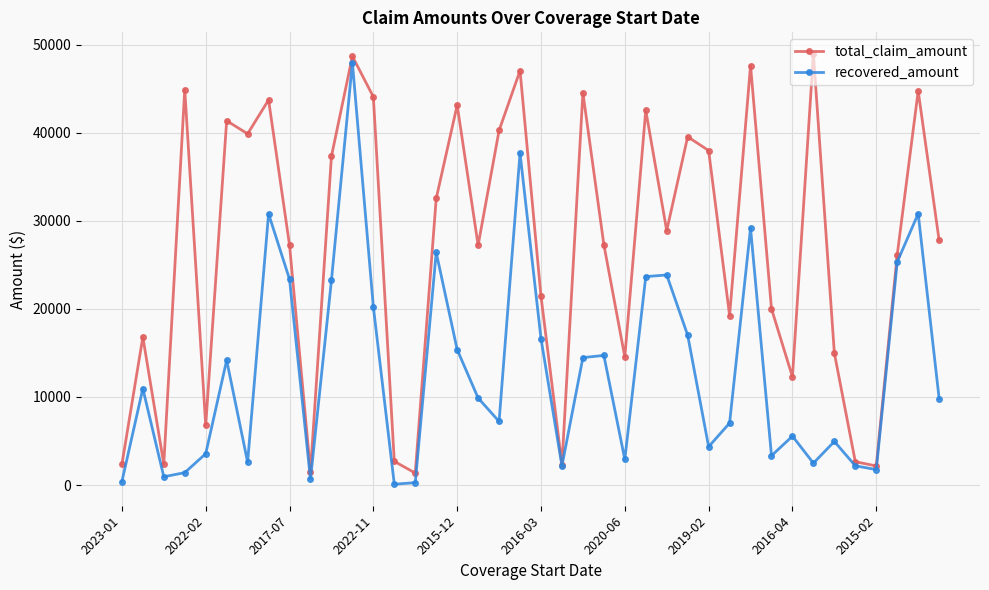

True or false: total_claim_amount has more than 0 interior local peaks.

True